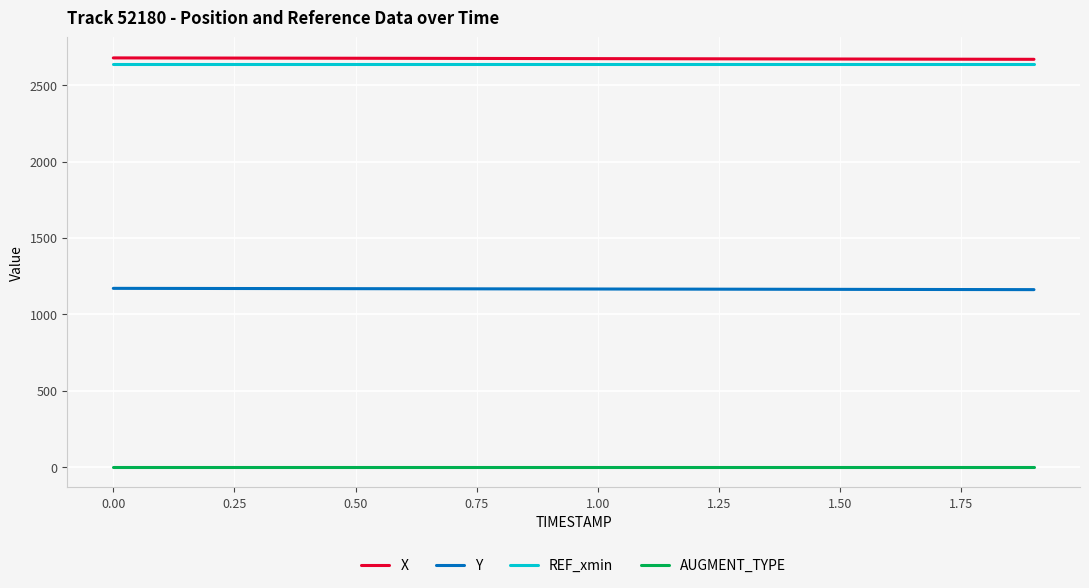

What is the greatest value displayed?

2678.0